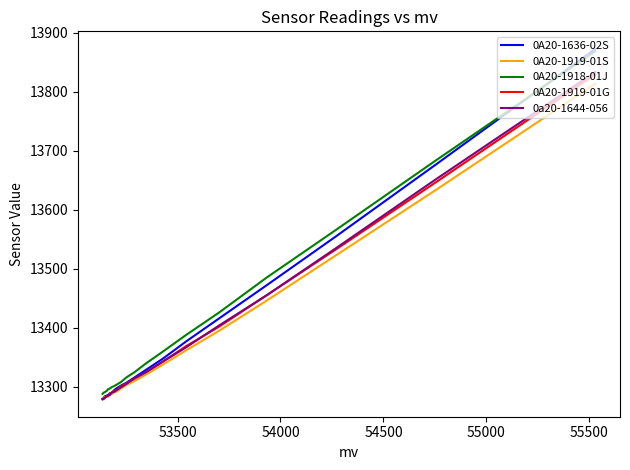

True or false: 0A20-1919-01G and 0A20-1636-02S intersect in this chart.

True